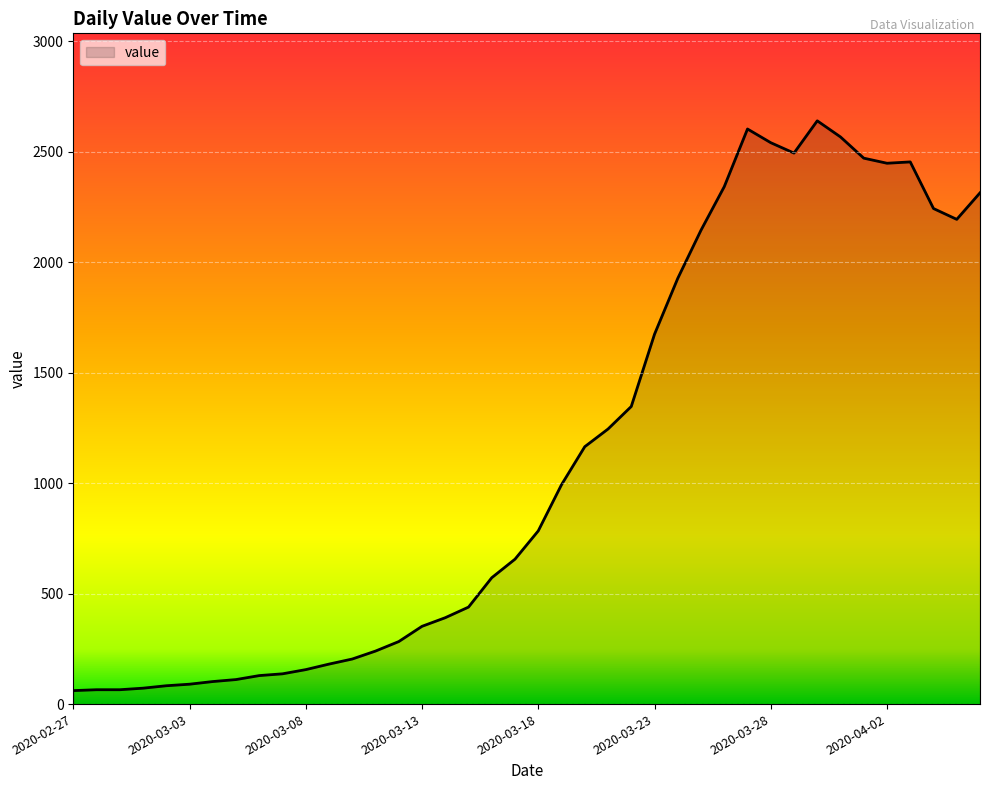

What is the greatest value displayed?

2640